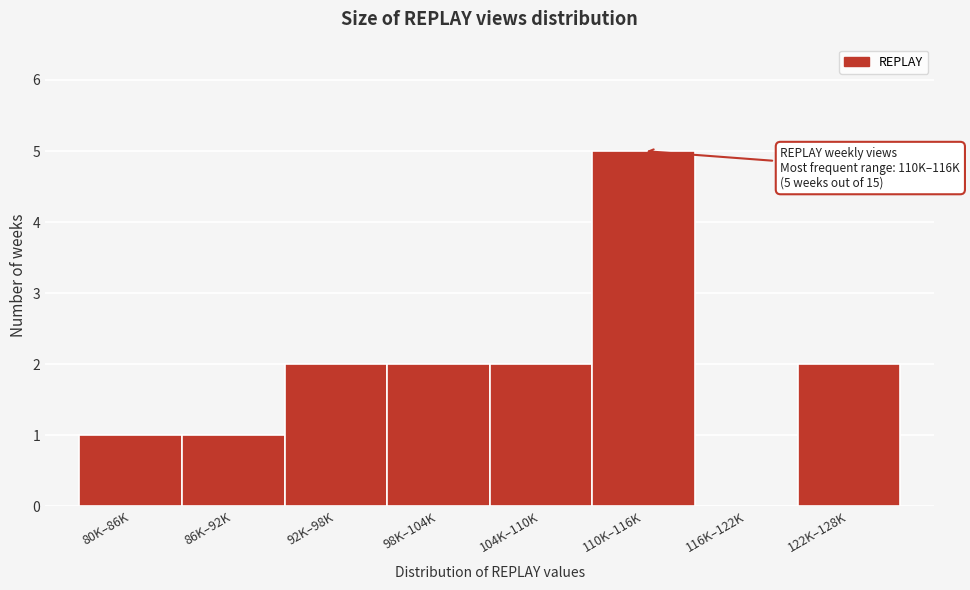

Reading right to left, list all the values displayed in this chart.

122K–128K=2	116K–122K=0	110K–116K=5	104K–110K=2	98K–104K=2	92K–98K=2	86K–92K=1	80K–86K=1